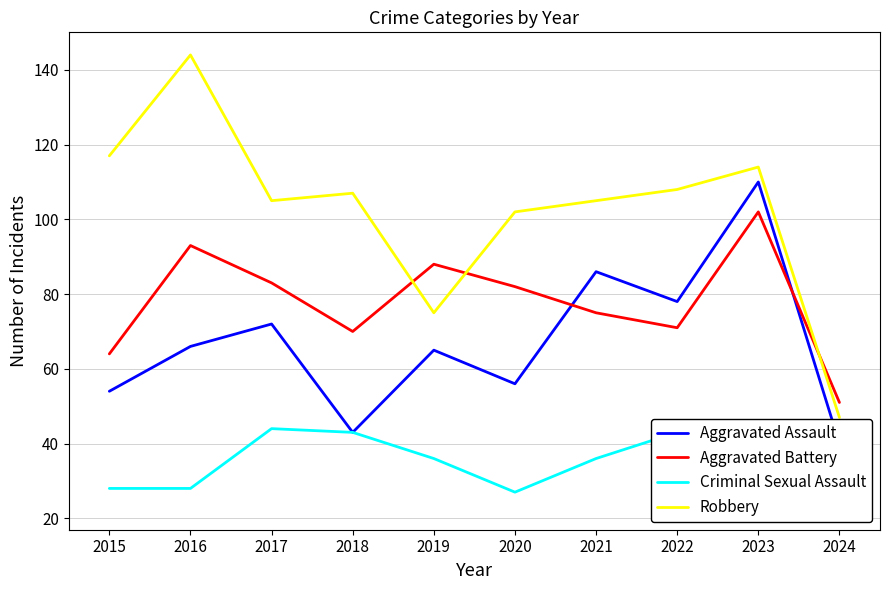

At which label does Robbery reach its peak?

2016